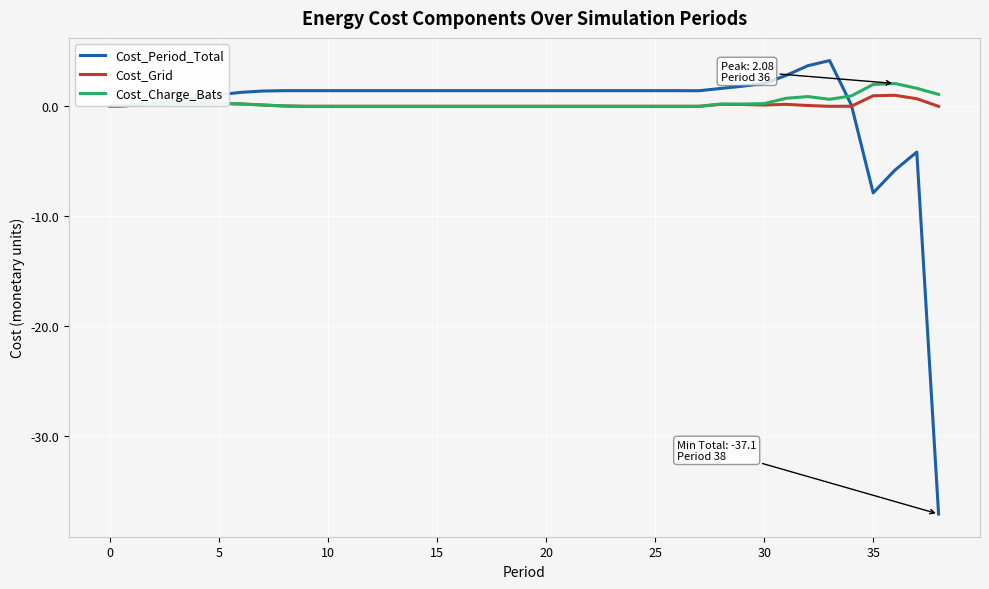

What is the average value of the Cost_Period_Total series?

-0.1